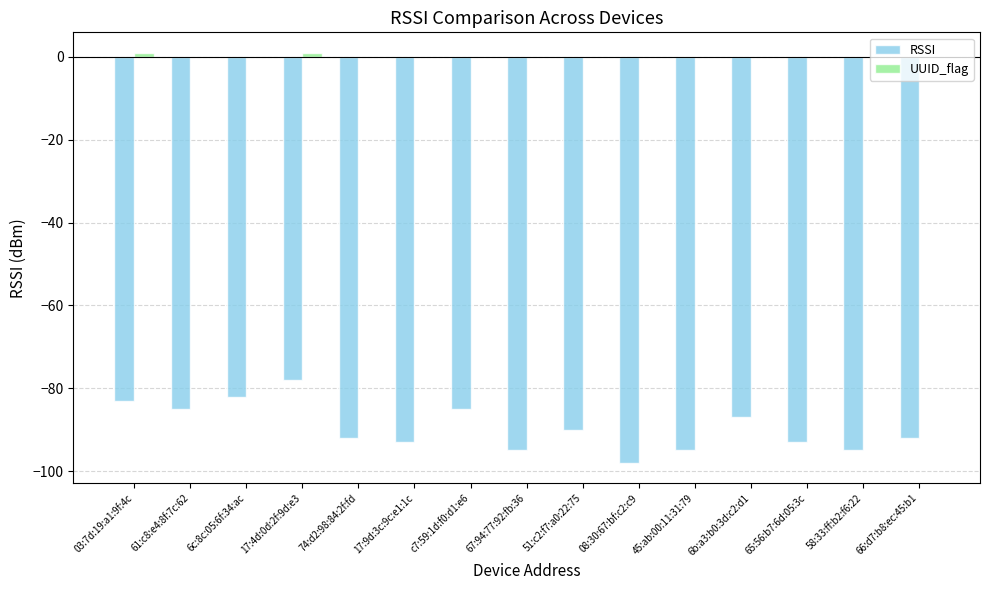

Which category has the highest value in the RSSI series?

17:4d:0d:2f:9d:e3